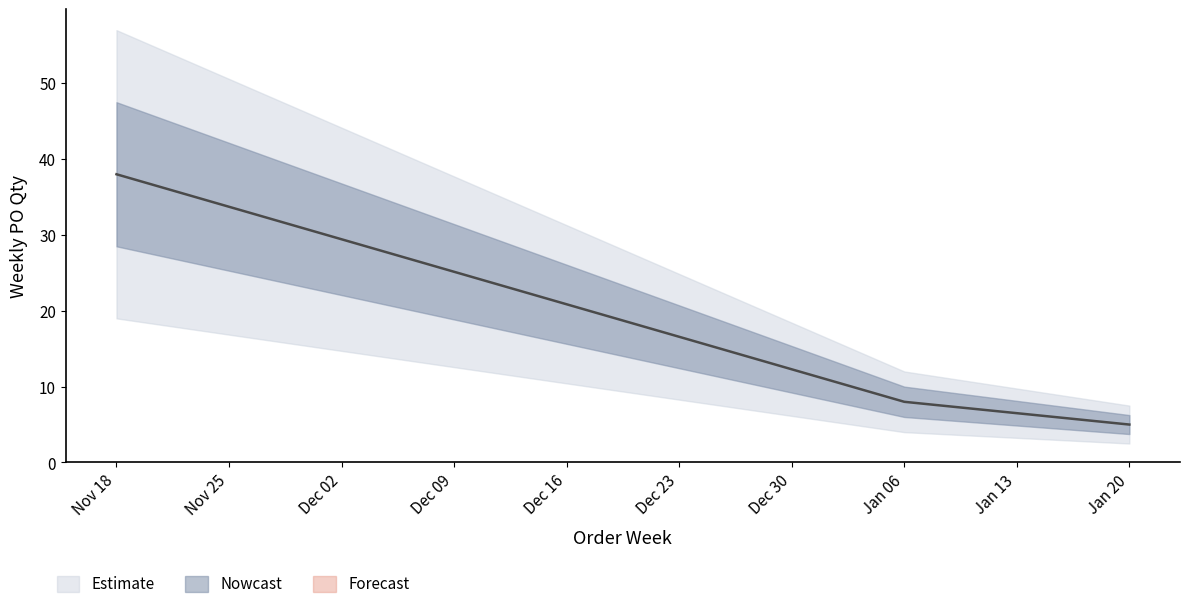

How many lines are shown in the chart?

1